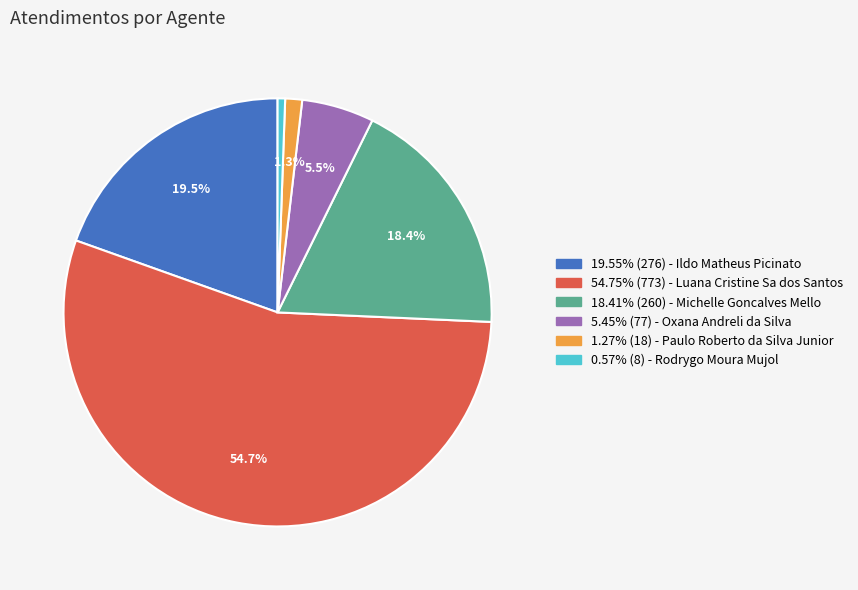

Count the number of slices in the pie.

6